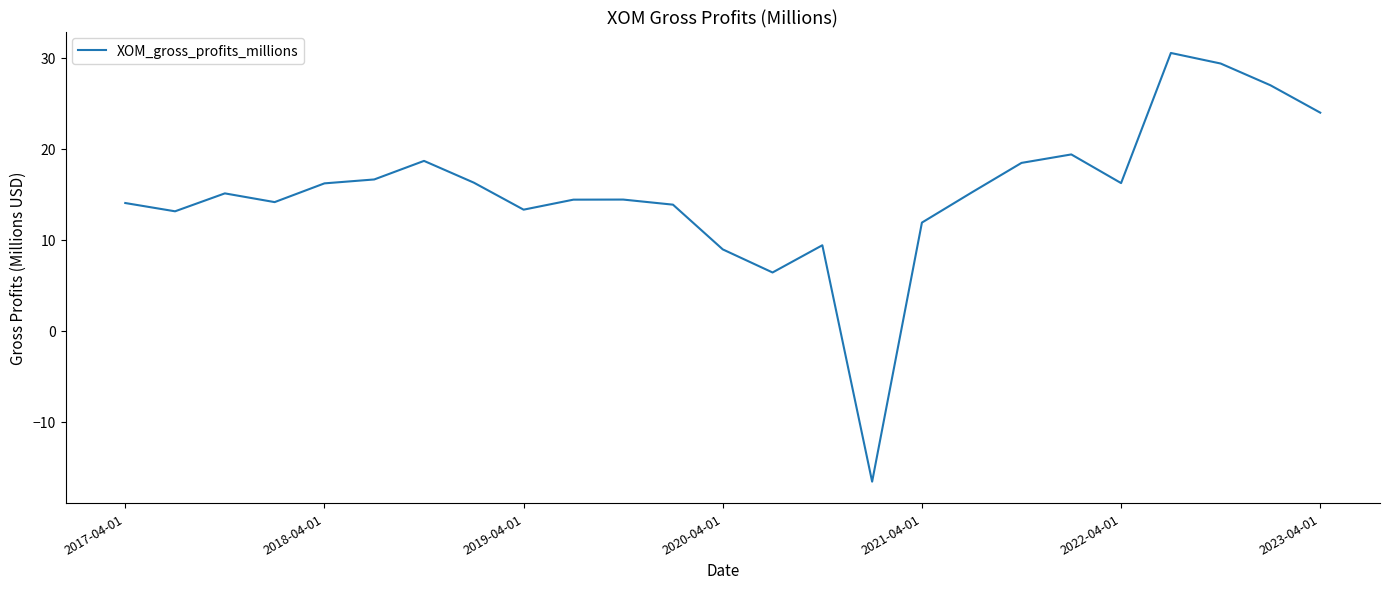

How many values are below 15?

12